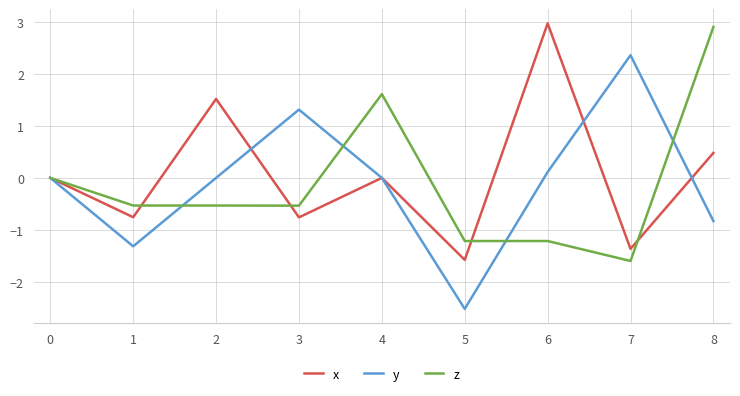

Read the x value at 8.

0.5